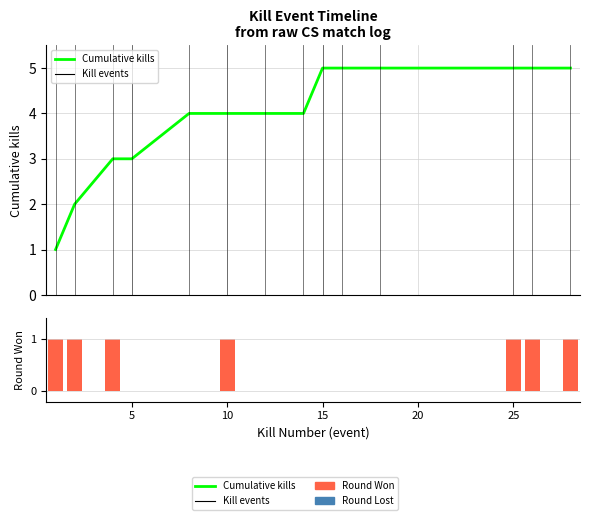

What is the maximum value for Cumulative kills?

5